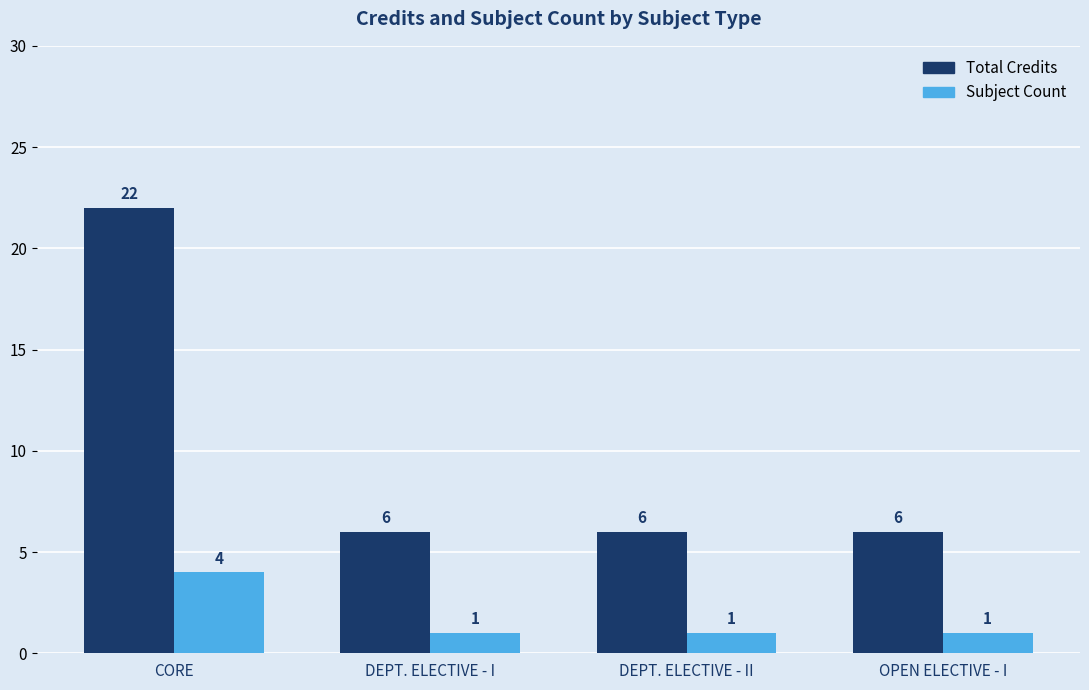

What value does the Total Credits series have at DEPT. ELECTIVE - II?

6